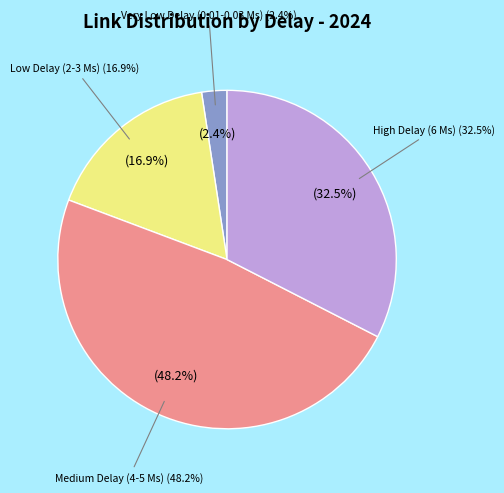

Combined, do 0.01-0.03 Ms and 2-3 Ms account for over 50%?

No